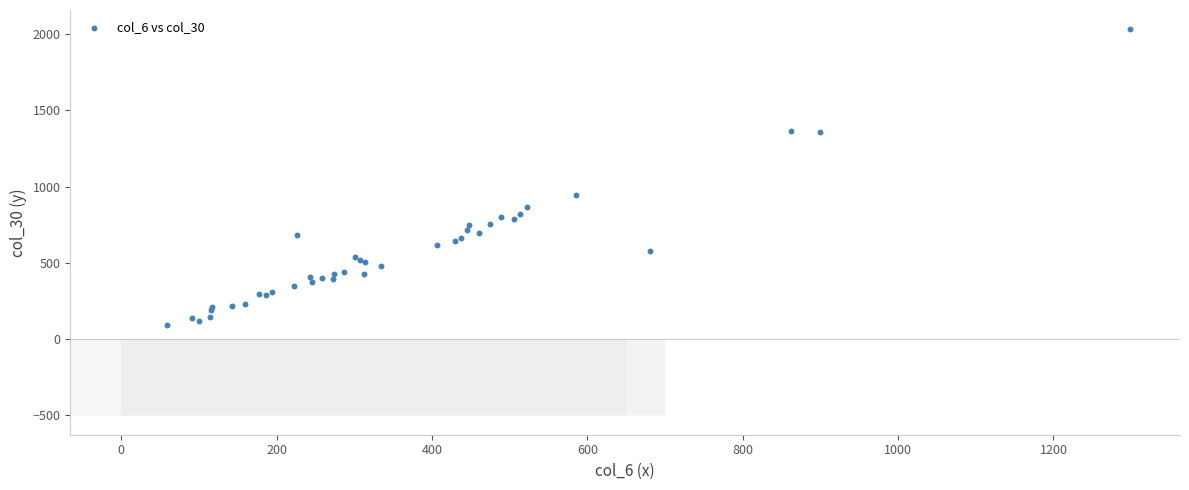

What Y value in the scatter plot is closest to 1061?

947